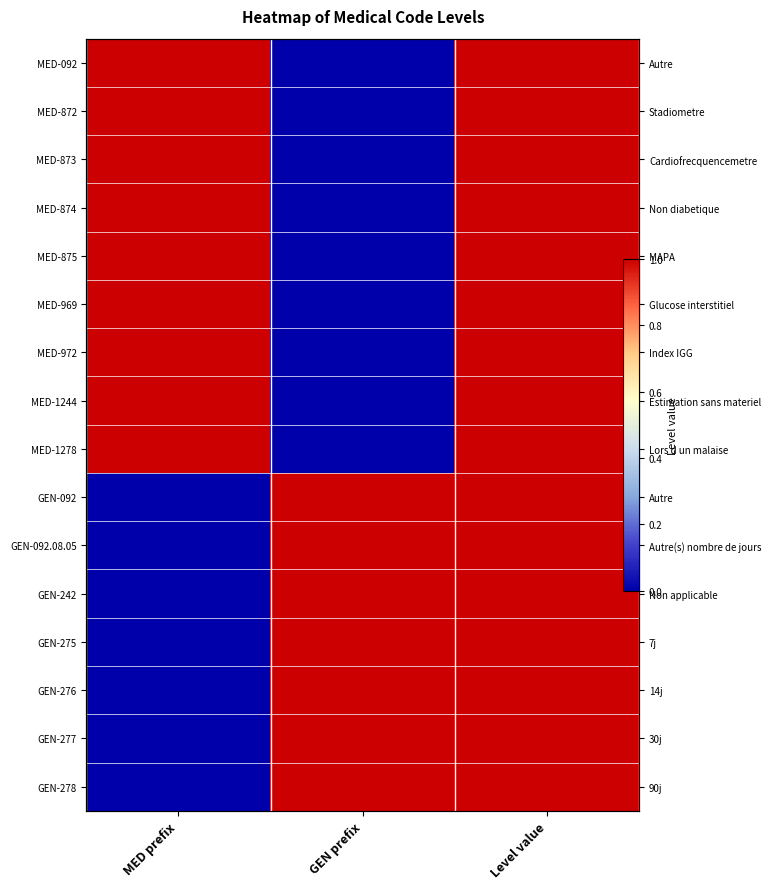

List the series in order of their peak value, highest first.

MED-092, MED-872, MED-873, MED-874, MED-875, MED-969, MED-972, MED-1244, MED-1278, GEN-092, GEN-092.08.05, GEN-242, GEN-275, GEN-276, GEN-277, GEN-278